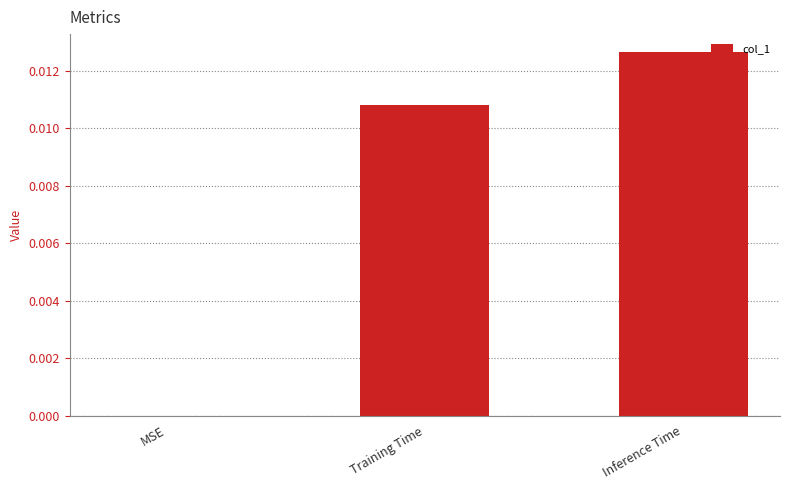

At which category does the chart reach its peak across all series?

Inference Time